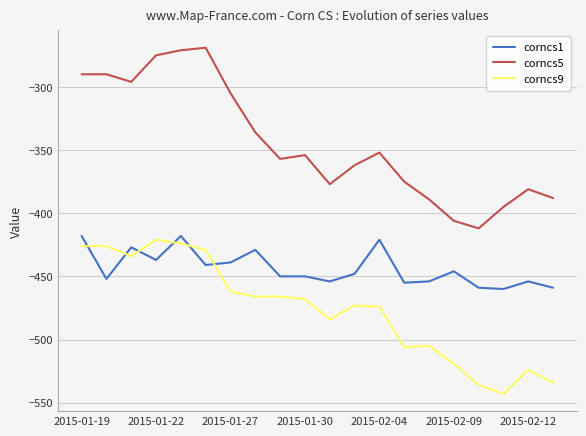

Which series has the largest total across all categories?

corncs5